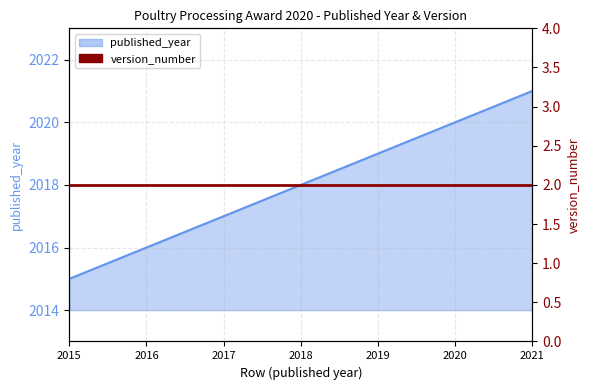

What is the value of the 2nd point from the left?

2016